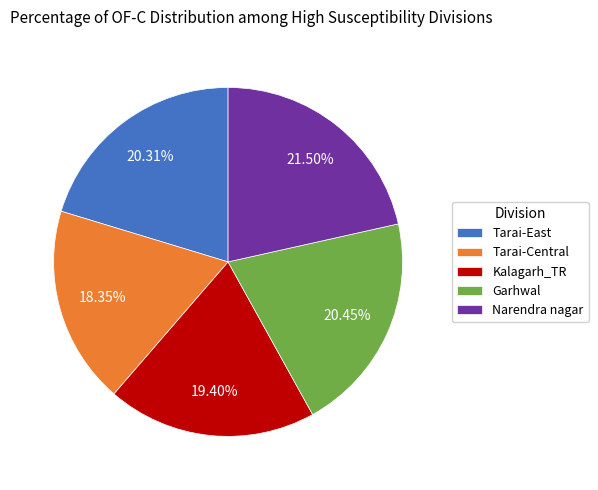

How many slices are in this pie chart?

5